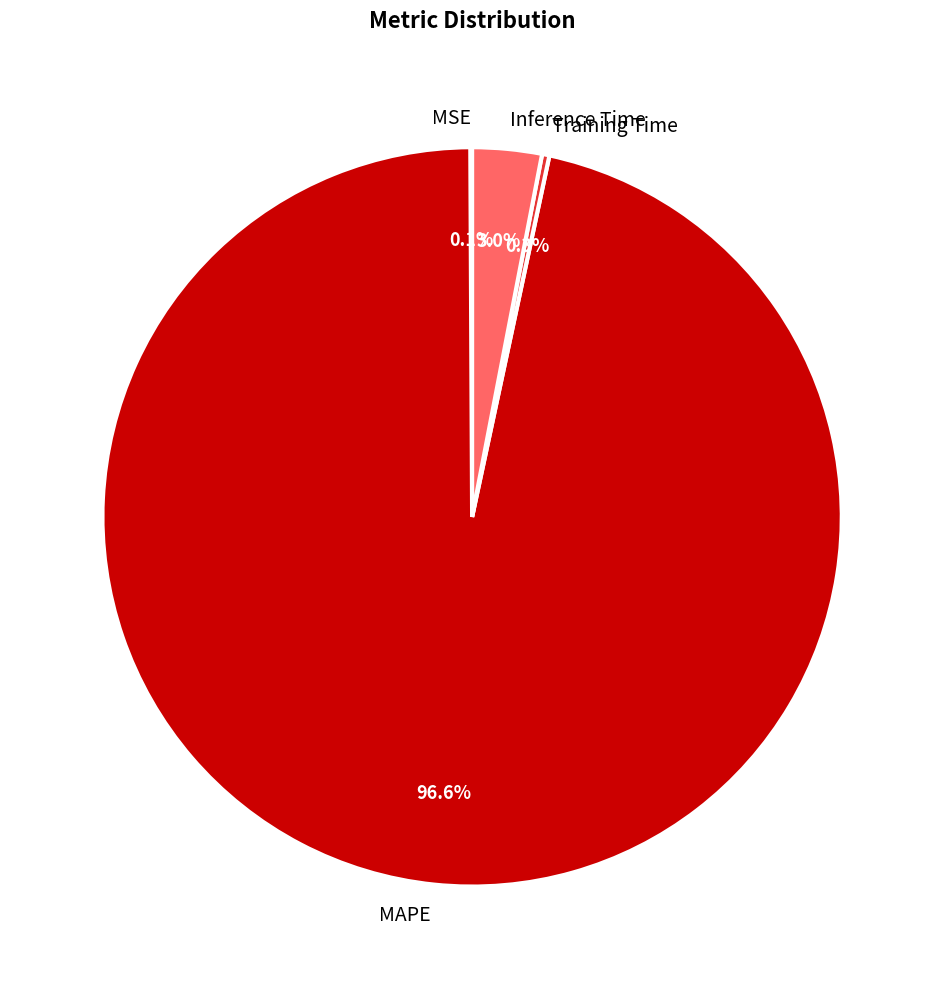

Which category has the biggest portion of the pie?

MAPE